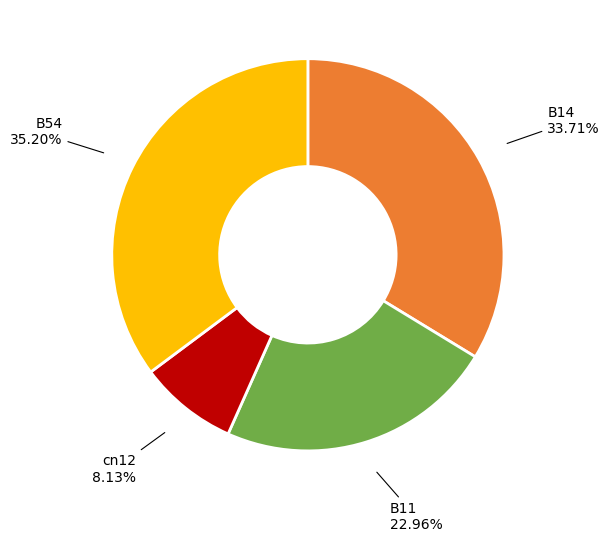

Is there a majority slice in this chart?

No